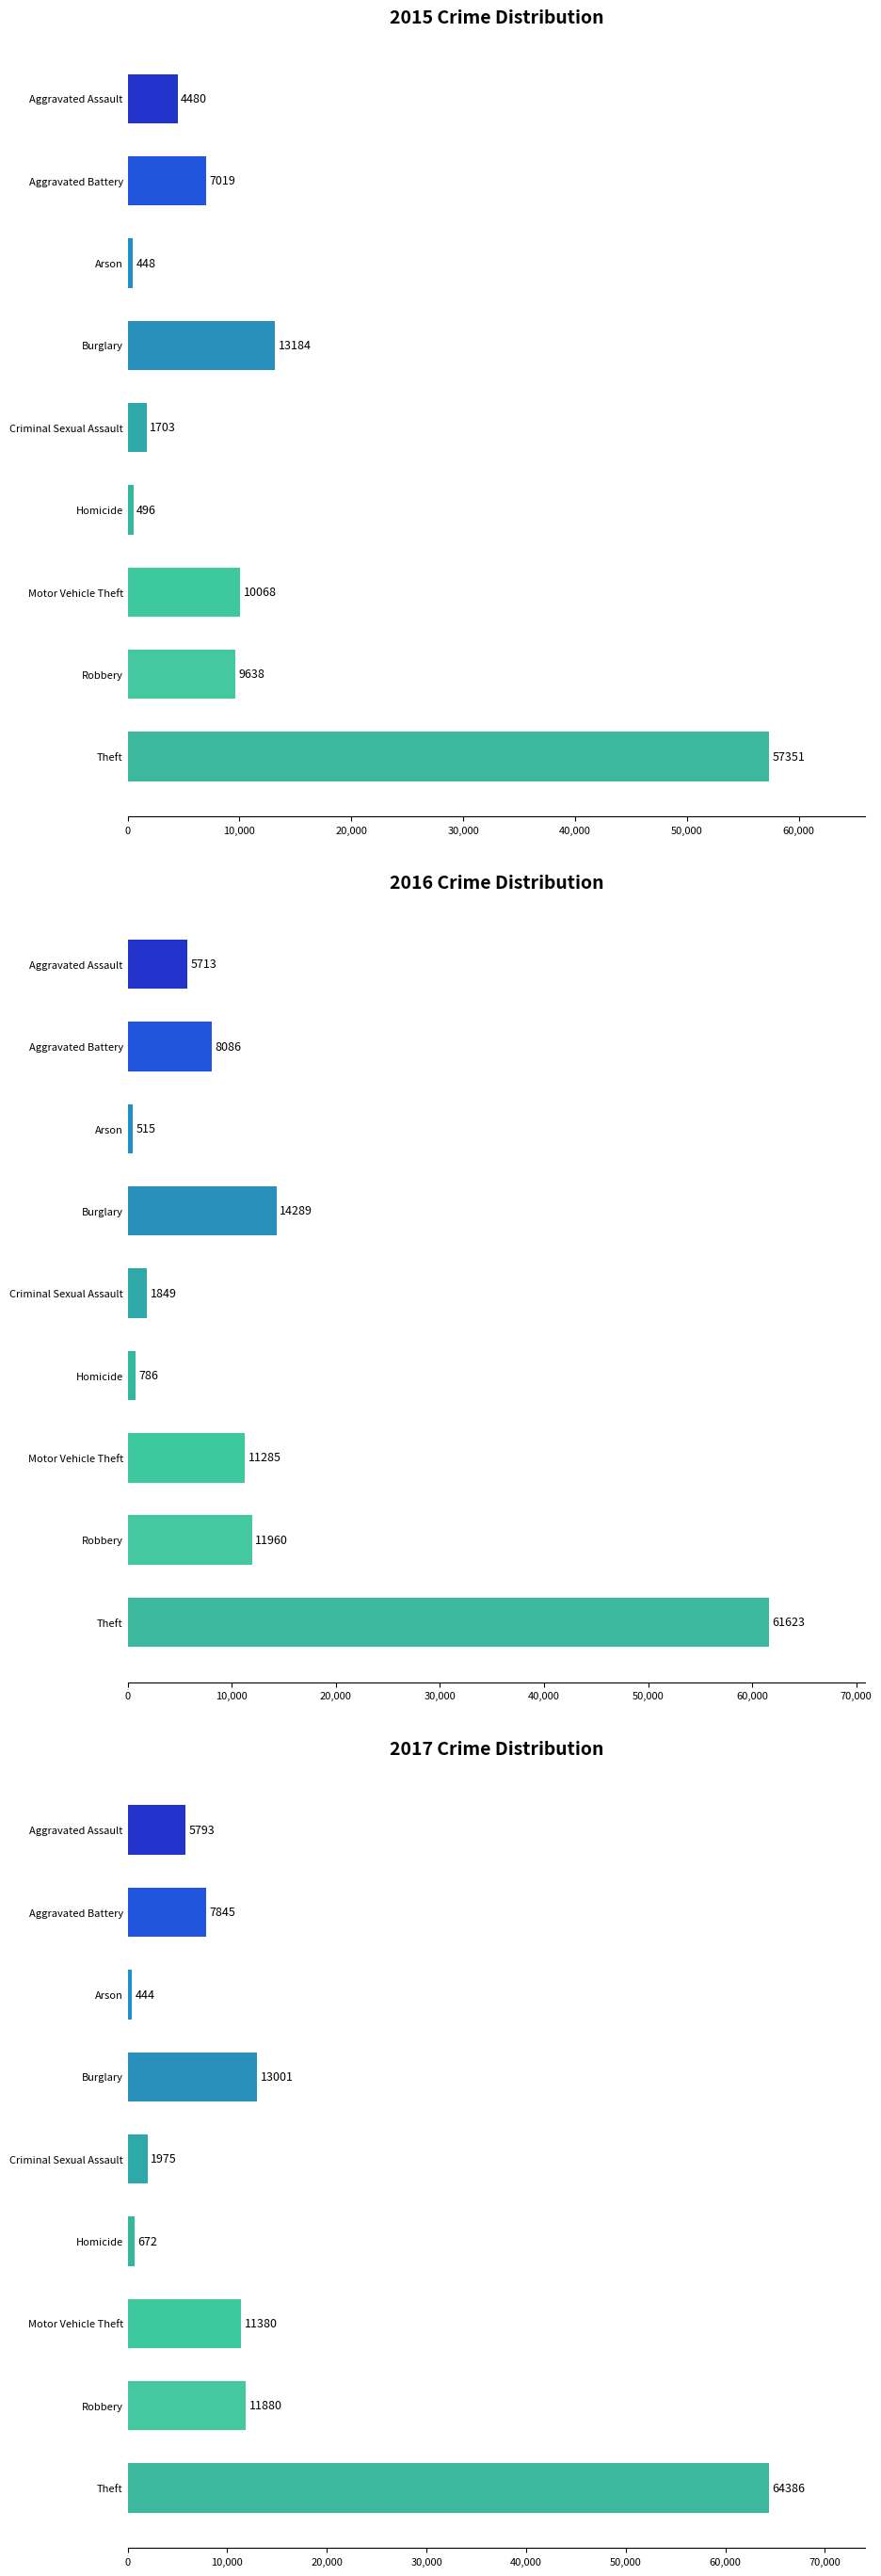

The value of 2017 at Aggravated Assault is 1469. True or false?

False